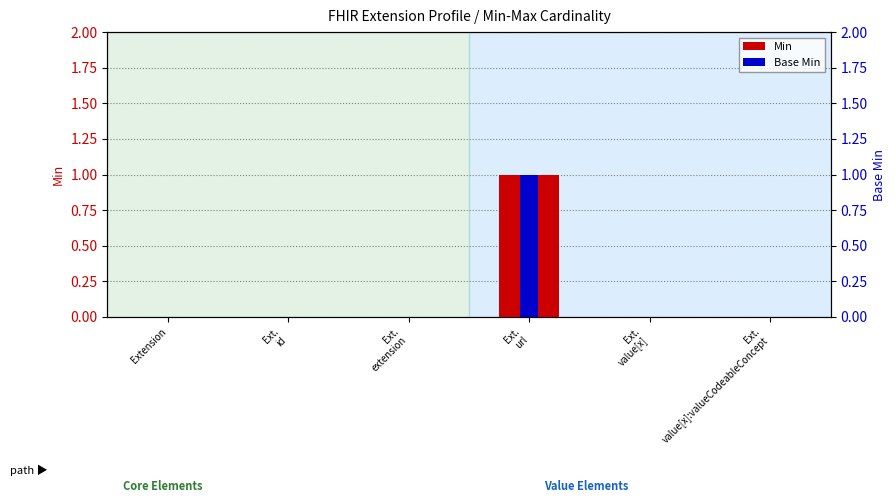

Rank the series by their maximum value, from highest to lowest.

Min, Base Min